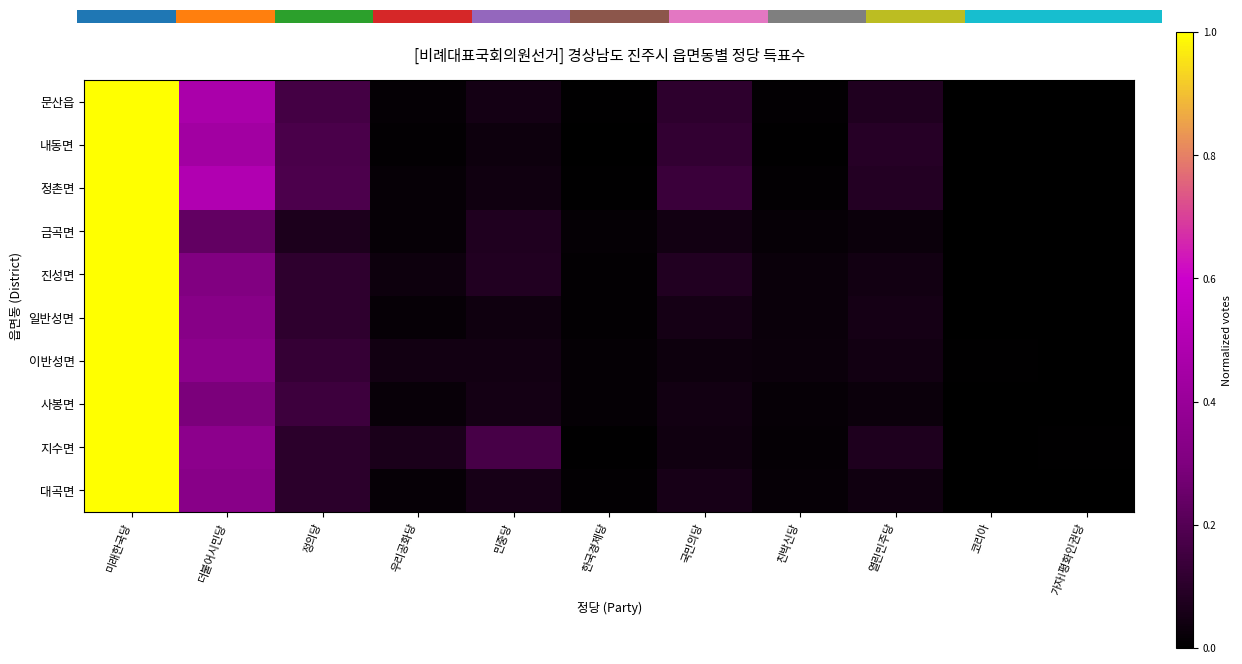

At how many categories does at least one series exceed 0?

11